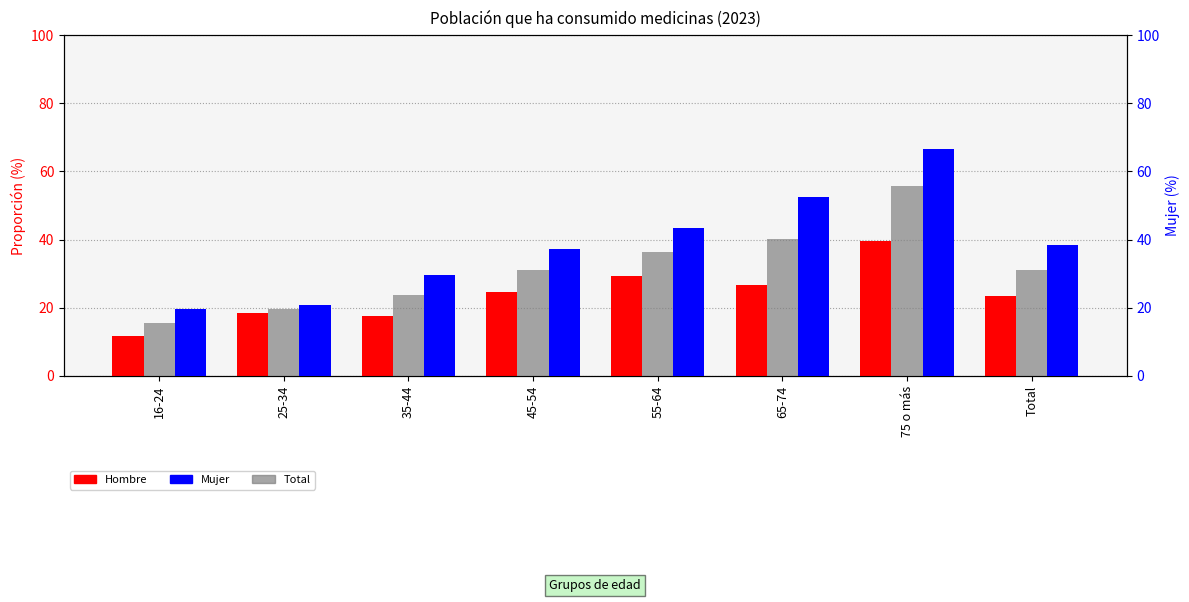

How many data points in Mujer are less than 38?

4